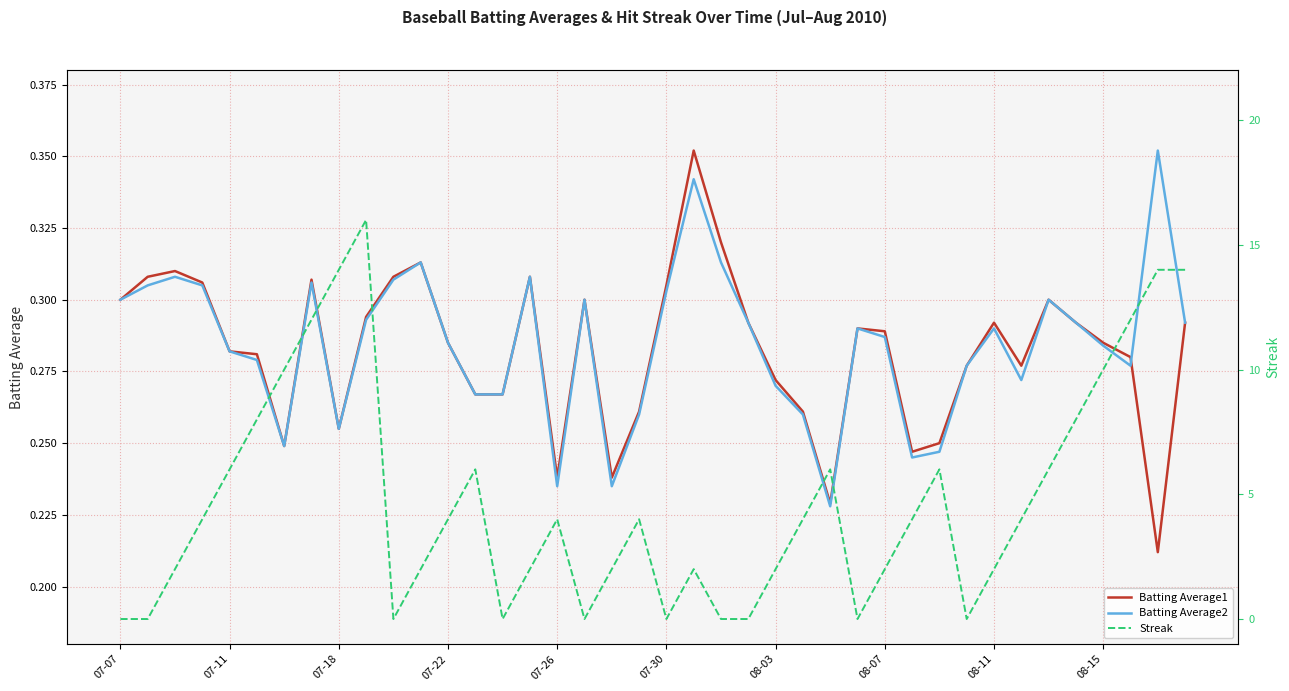

Which series has the largest total across all categories?

Streak